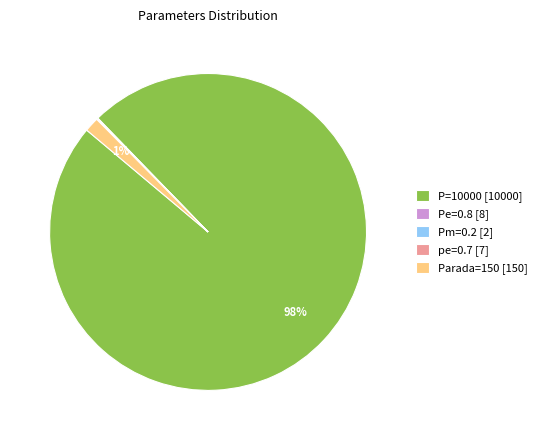

Which slice is the largest?

P=10000